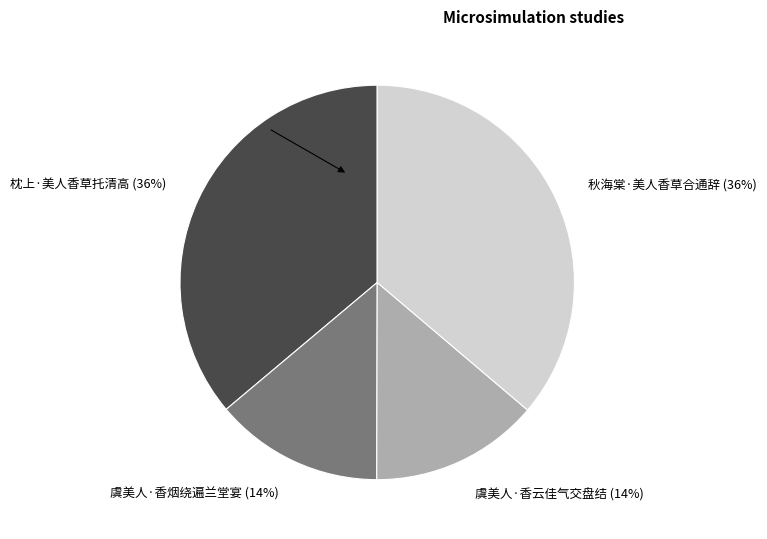

The 虞美人·香云佳气交盘结 slice represents 19% of the pie. True or false?

False